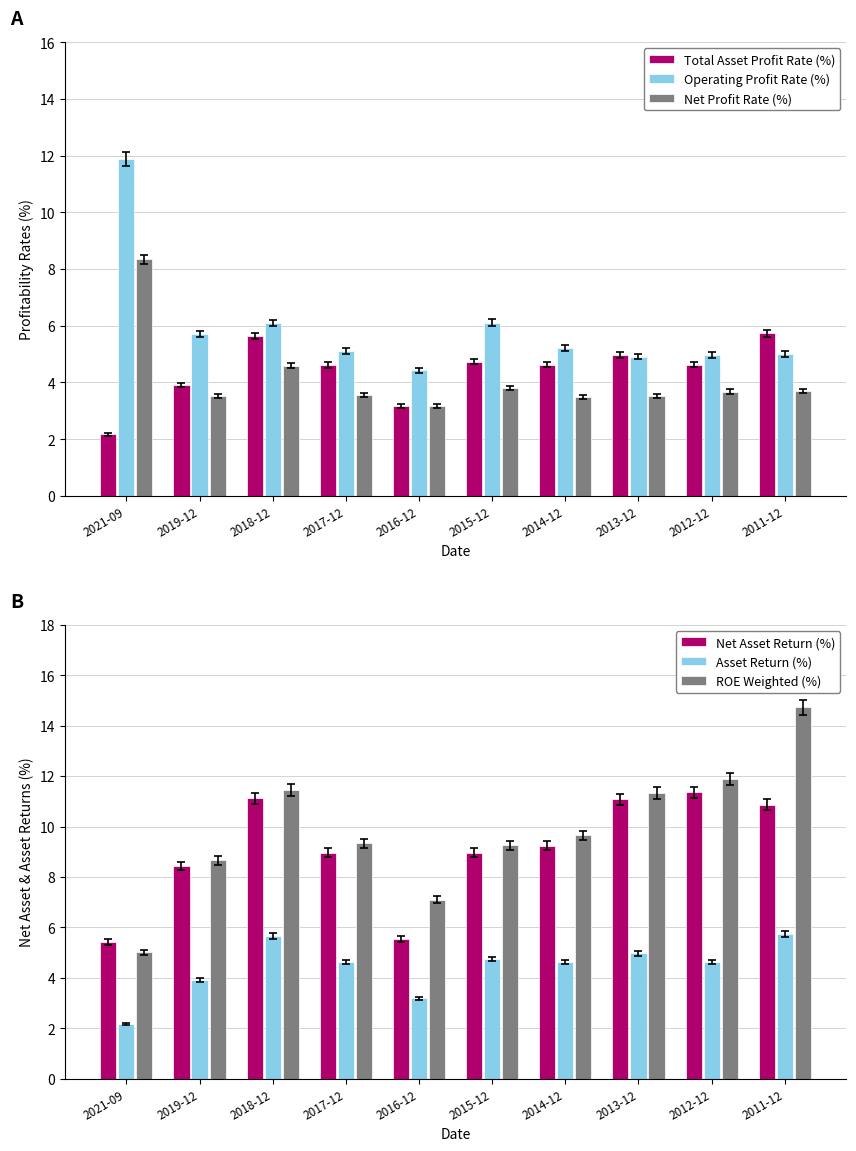

The value of Net Profit Rate (%) at 2011-12 is 3.7. True or false?

True